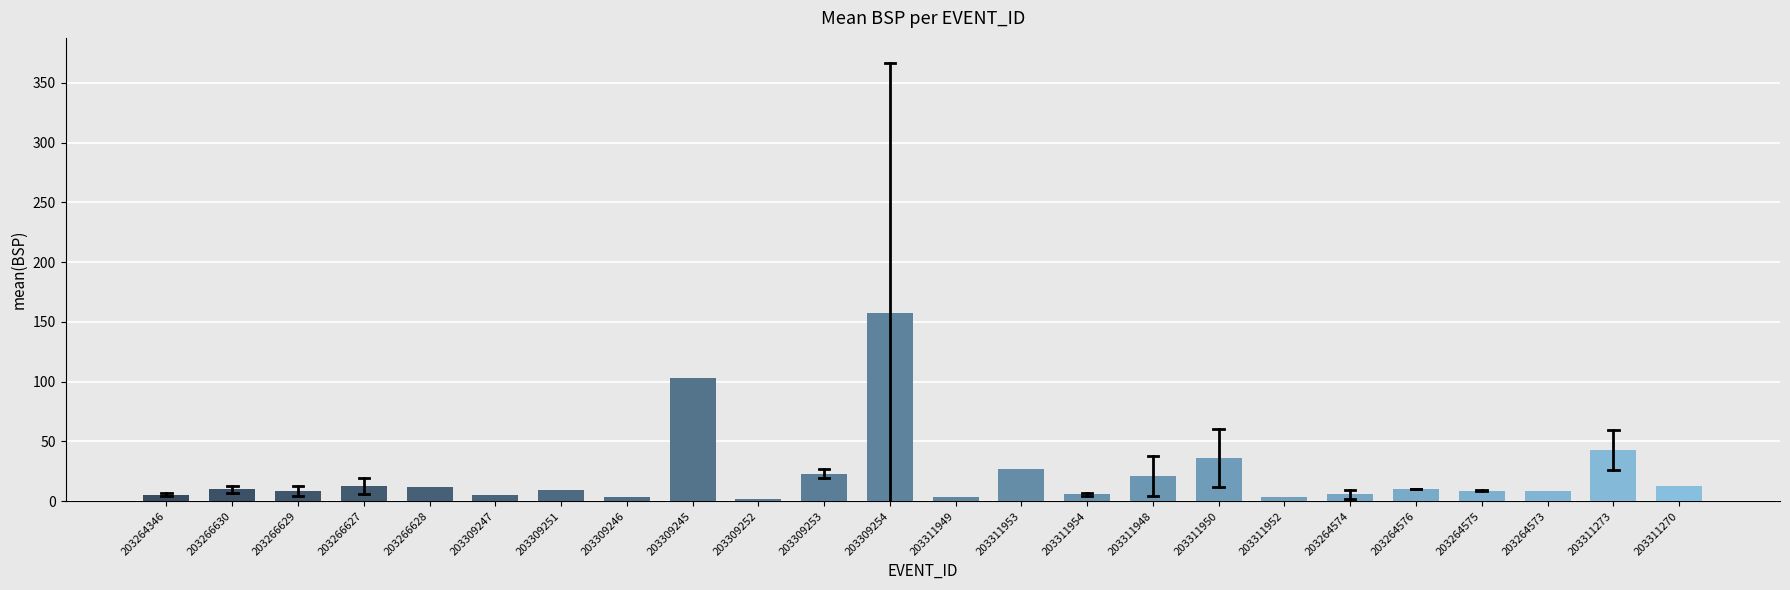

What is the sum of all values?

538.4